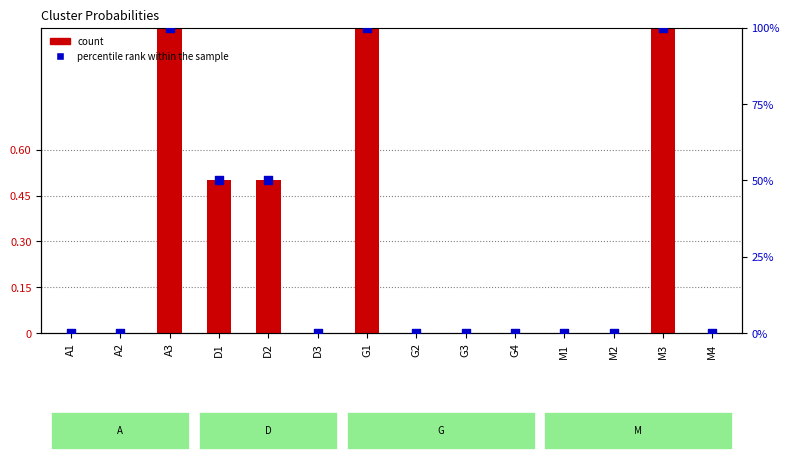

Which series has the largest Y range (max minus min)?

percentile rank within the sample